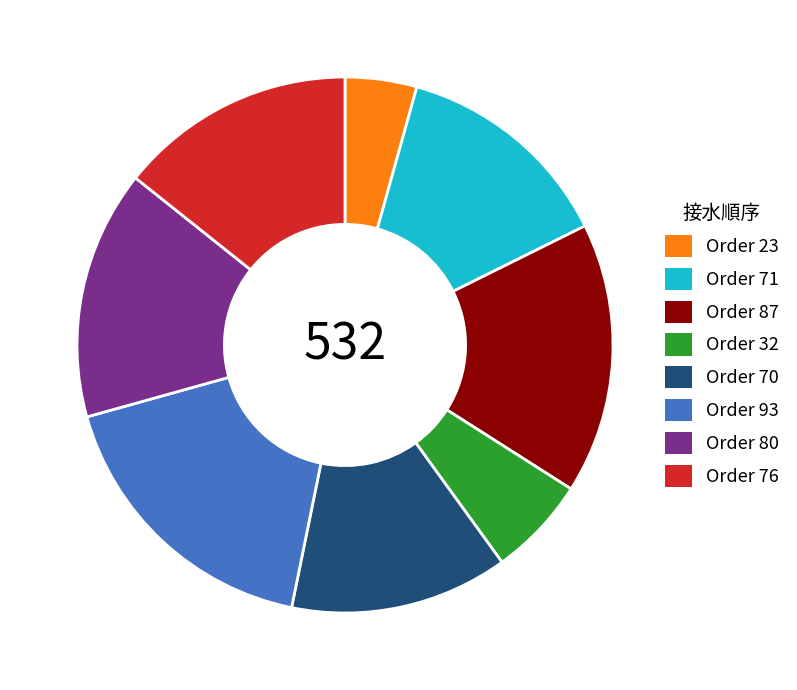

Does any single category account for the majority?

No